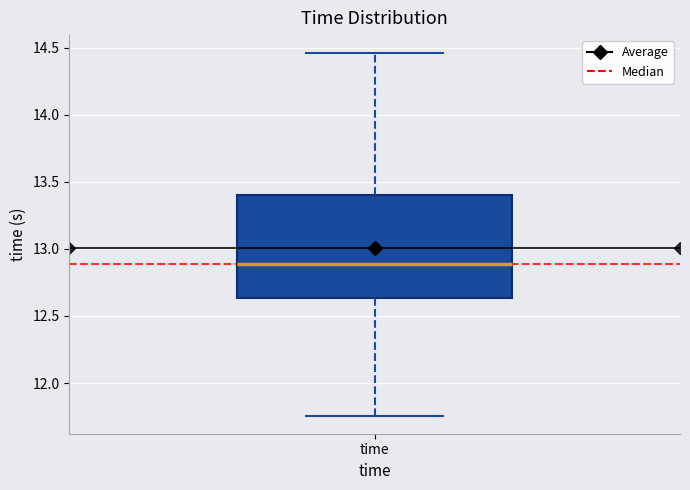

Transcribe this box plot: give where the median line is, the range the box spans, and where the two whiskers end, as read against the y-axis. The values are not printed on the chart, so give them approximately, as read against the axis.

median 12.90, box 12.65 to 13.40, whiskers 11.75 to 14.45